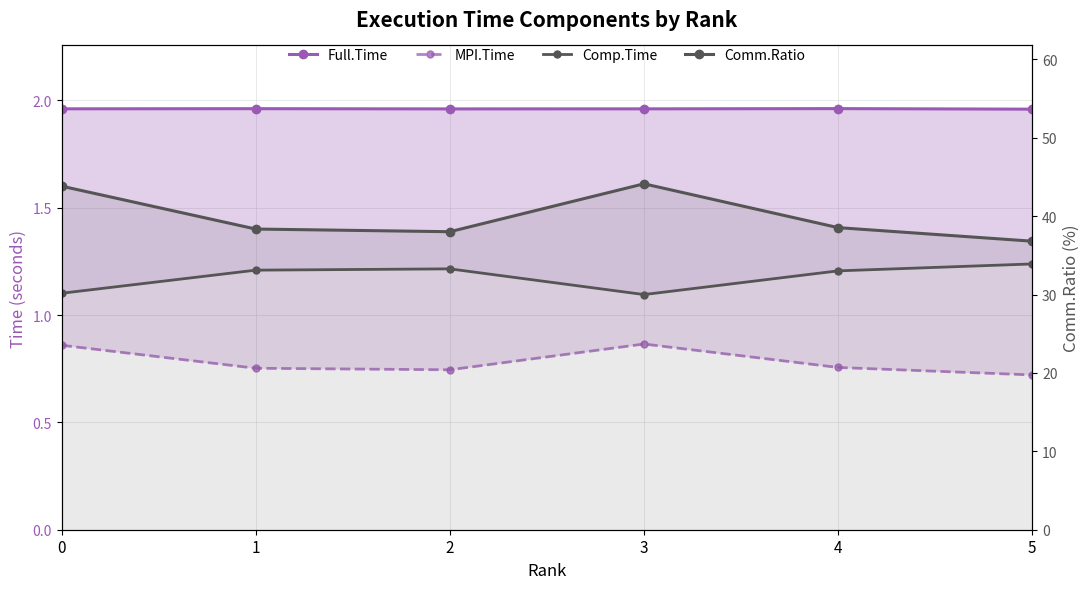

True or false: Comp.Time and Comm.Ratio intersect in this chart.

False